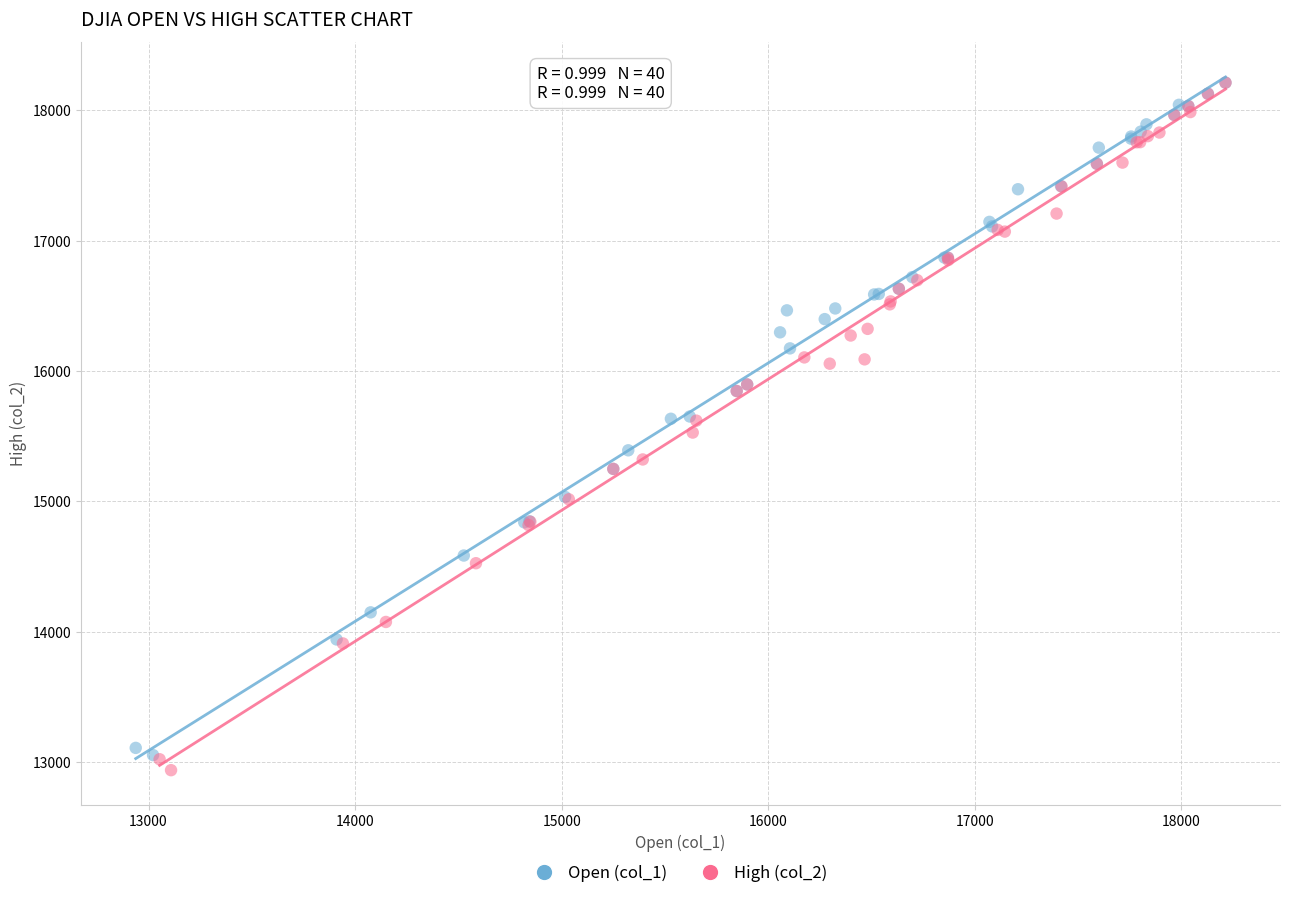

Which series has the largest Y range (max minus min)?

High (col_2)